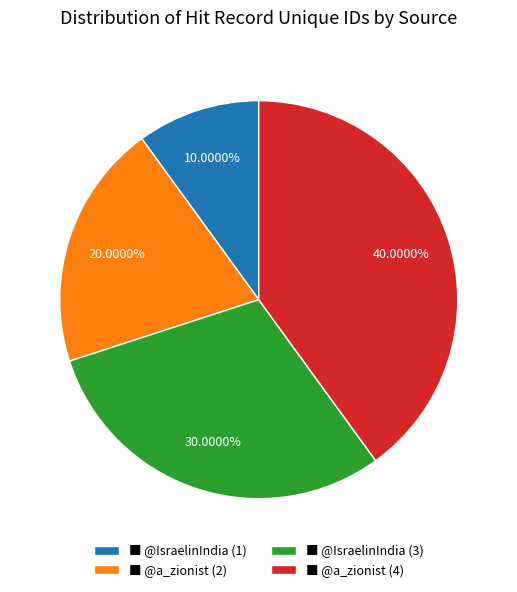

Approximately how many times larger is the value at ■ @a_zionist (2) compared to ■ @a_zionist (4)?

0.5